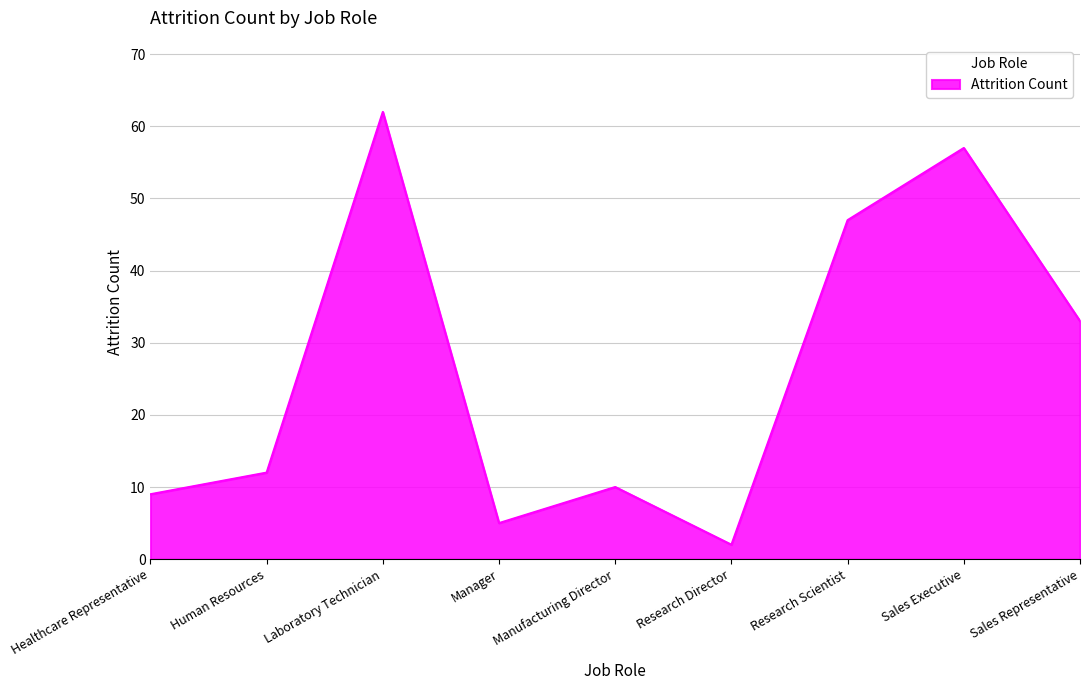

True or false: the data has more than 2 interior local peaks.

True